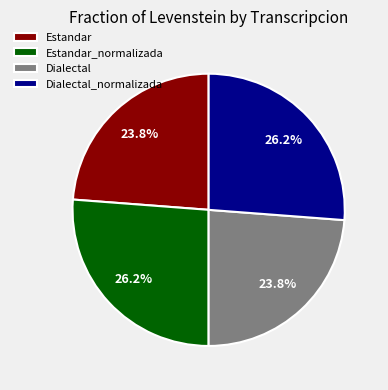

To the nearest percent, what is the combined percentage of Dialectal_normalizada and Estandar?

50%